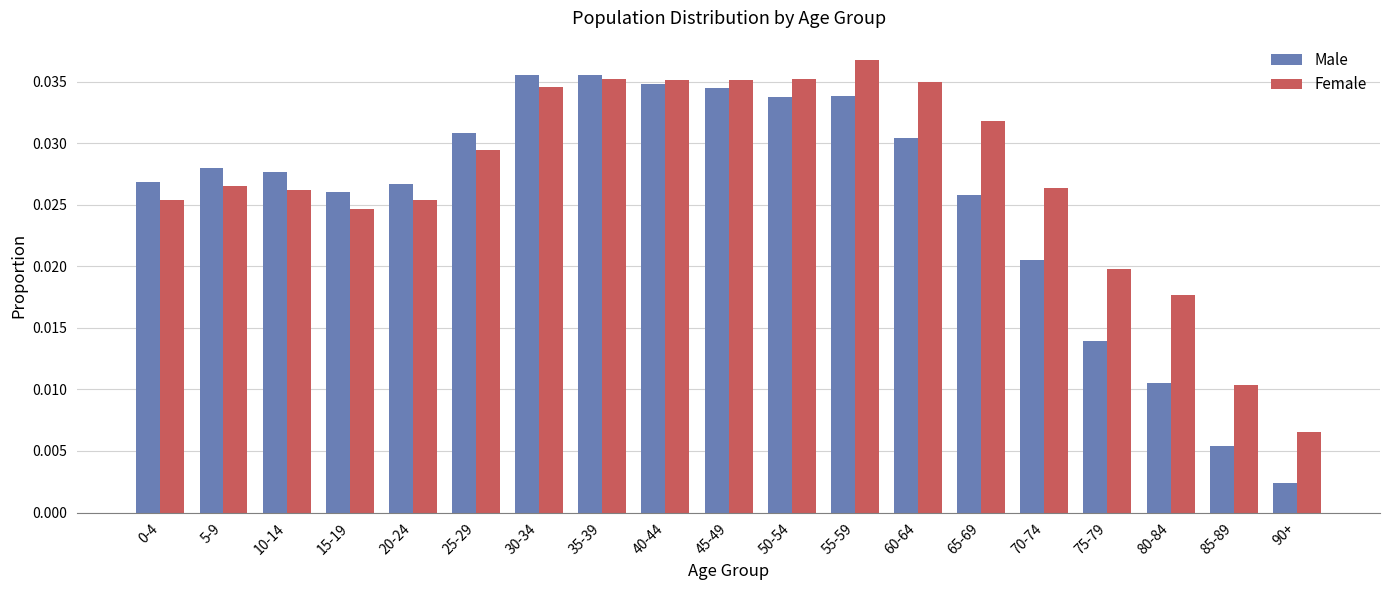

Does the chart contain stacked bars?

No